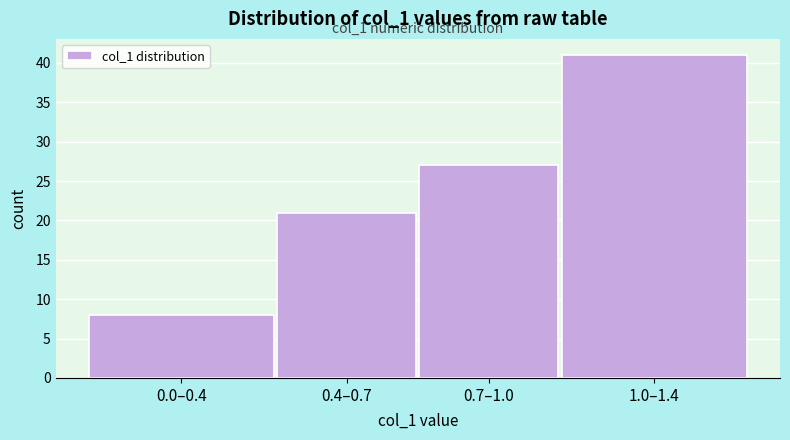

Reading left to right, list all the values displayed in this chart.

8	21	27	41